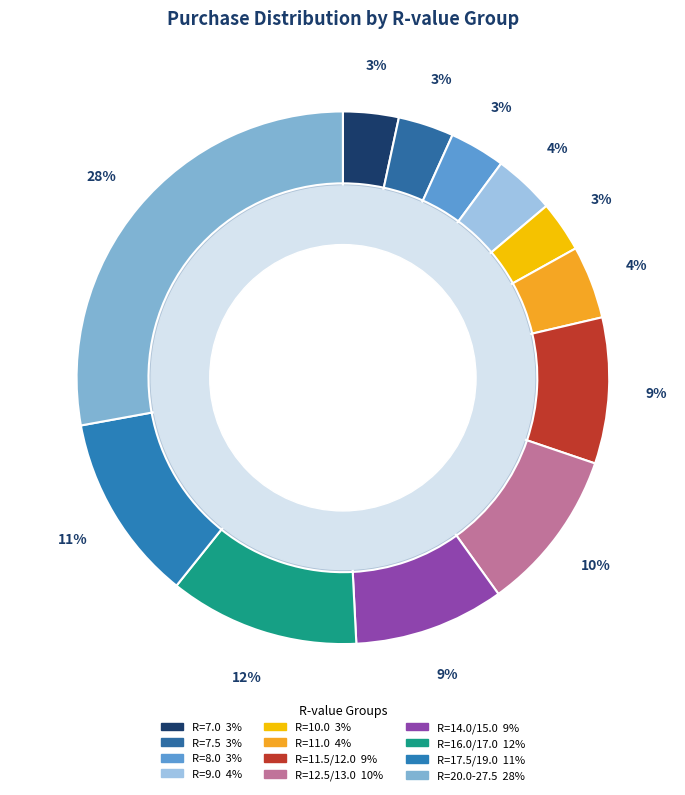

Between 10.317M and 10.312M, which is larger?

10.317M